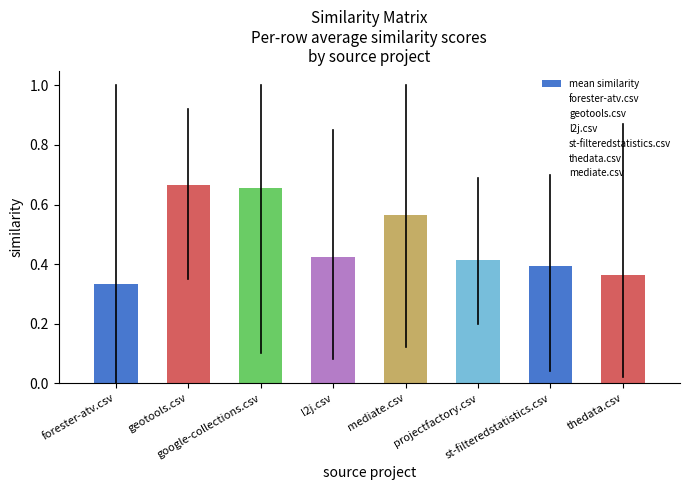

How many bars are there in total?

8